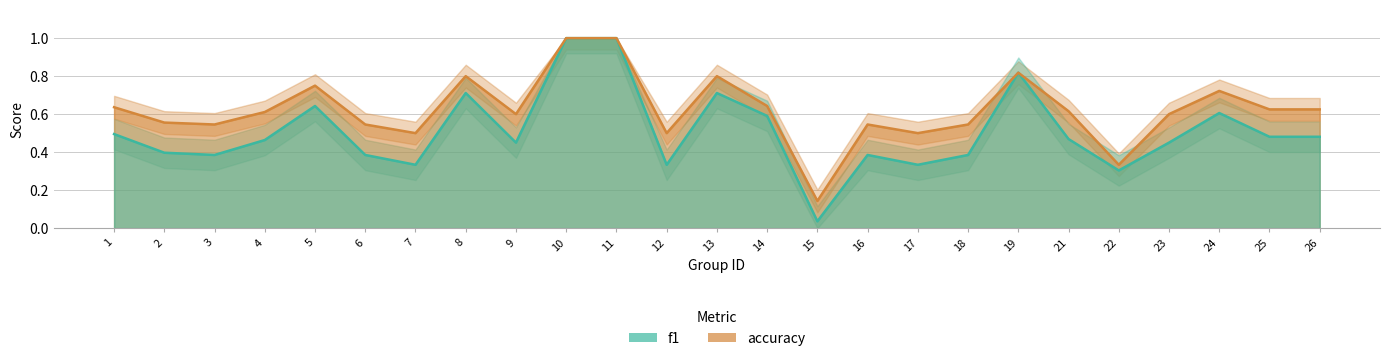

Rank the series by their maximum value, from highest to lowest.

f1, accuracy